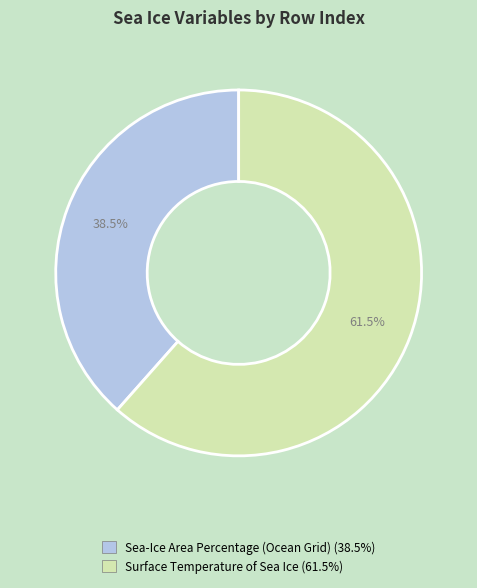

How many segments does this pie chart have?

2